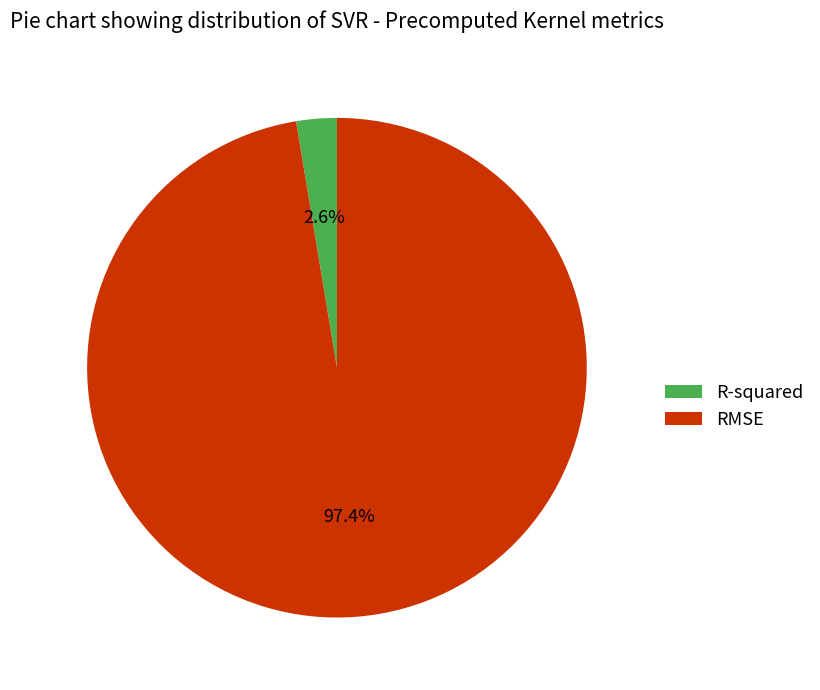

Which slice is the largest?

RMSE